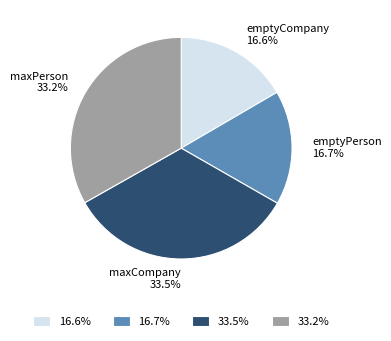

Is emptyCompany the majority of the pie?

No